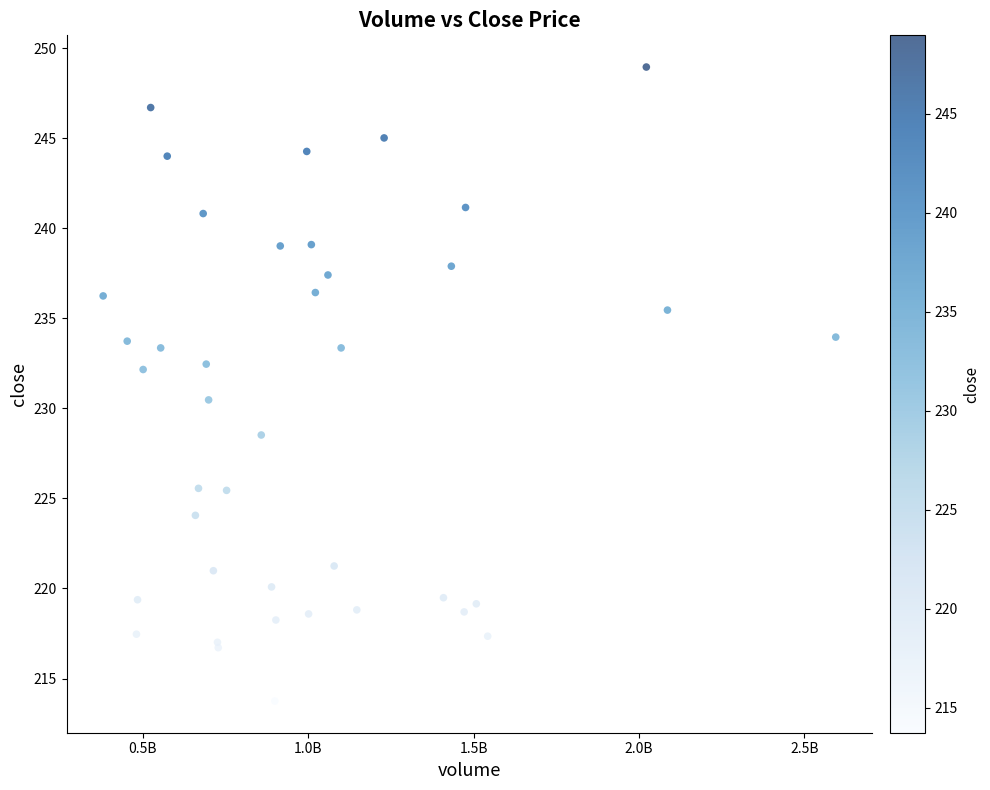

What Y value in the scatter plot is closest to 231?

230.5